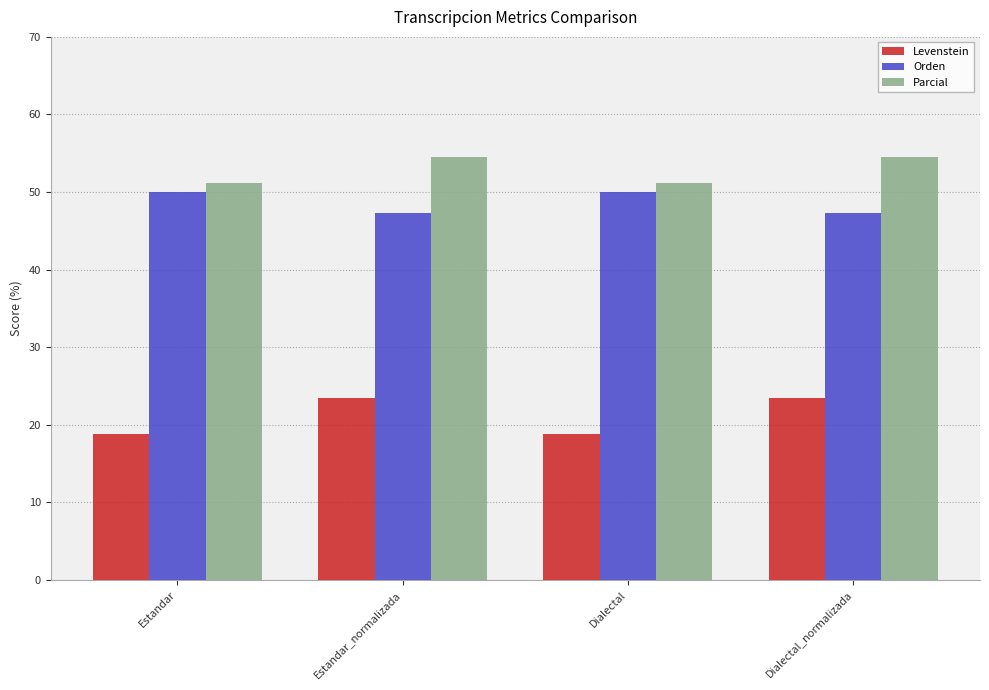

True or false: Levenstein has a value of 23.4 at Estandar_normalizada.

True